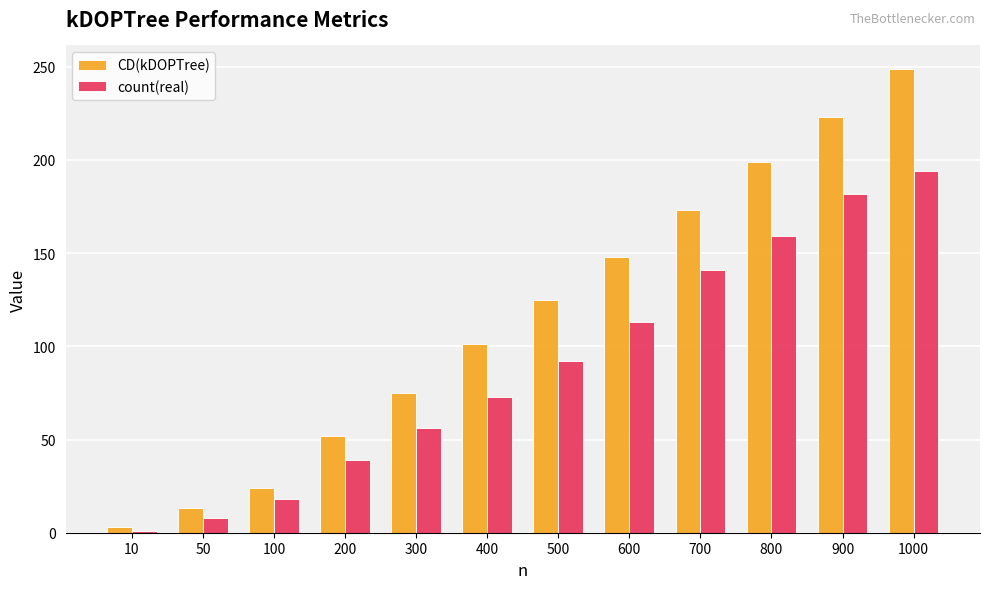

Which series has the widest spread of values?

CD(kDOPTree)